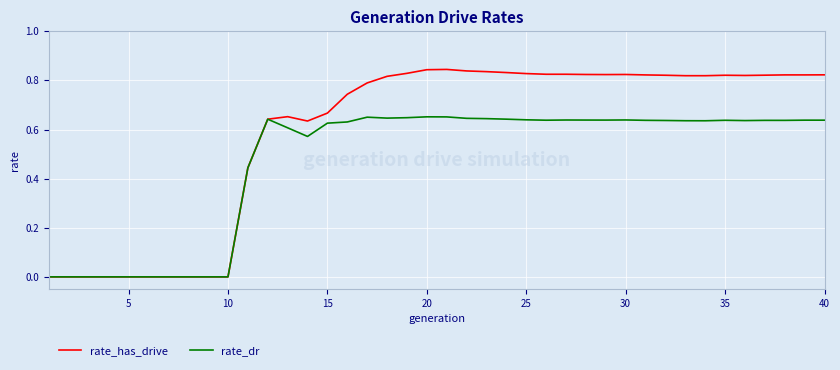

Which series has the largest range (max minus min)?

rate_has_drive